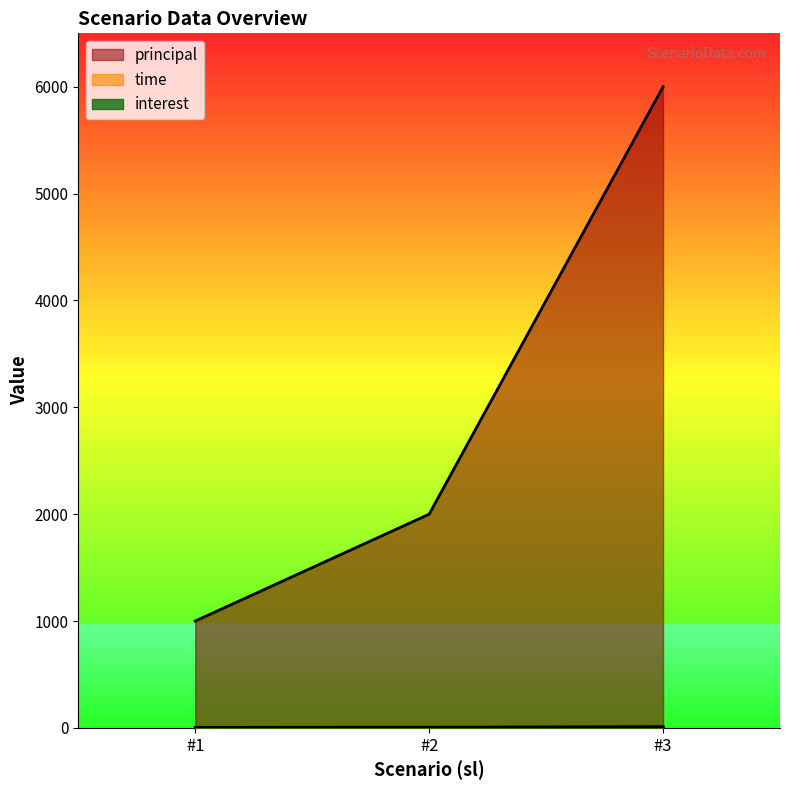

What is the highest value of the principal series?

6000